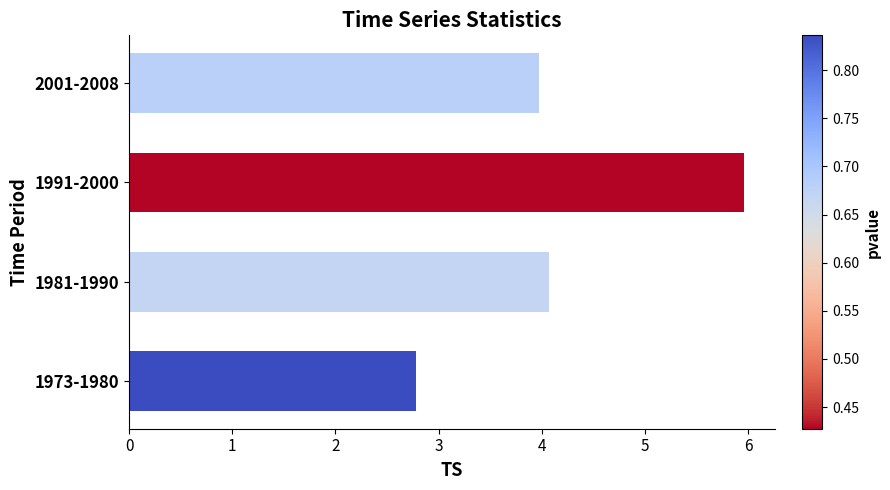

How many distinct data groups are displayed?

1